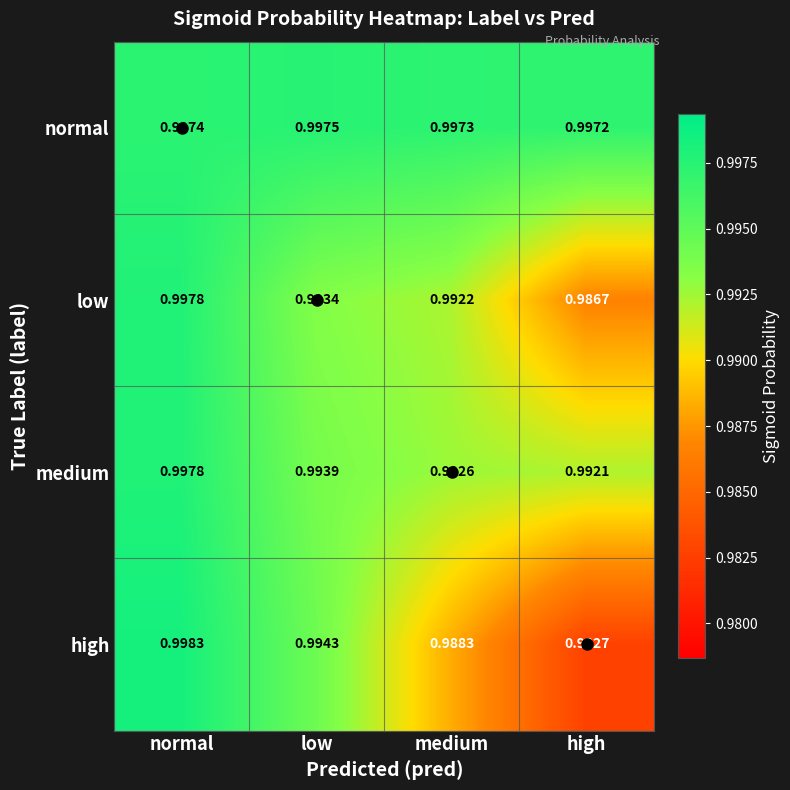

At which category is the sum across all series the highest?

normal